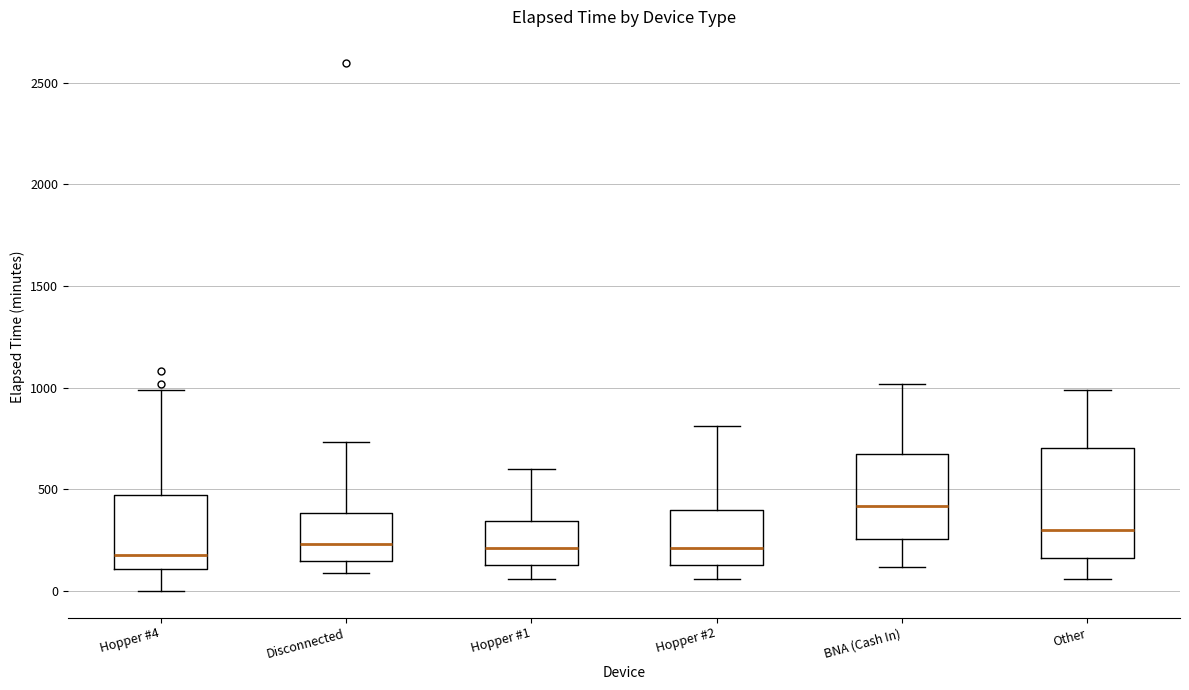

Comparing the boxes themselves (not the whiskers), which one is the tallest?

Other